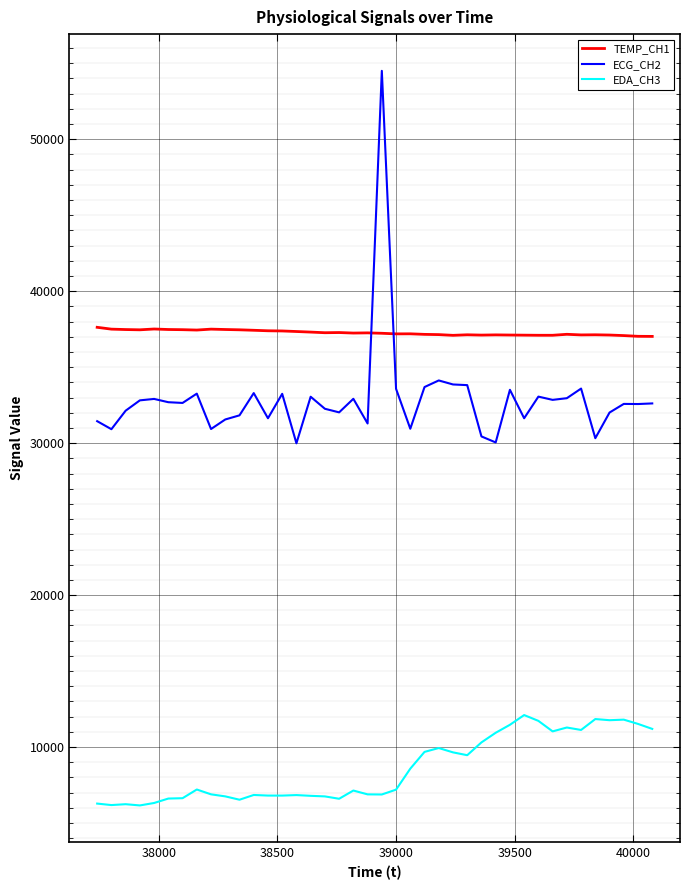

How many categories are shown in the chart?

40